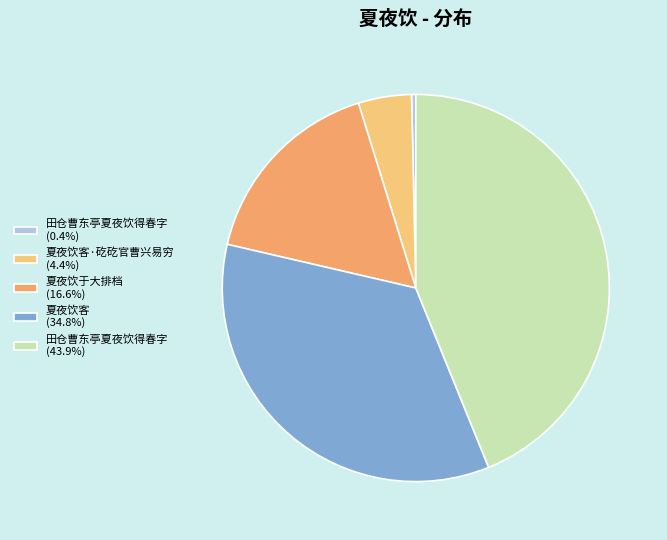

How many segments does this pie chart have?

5